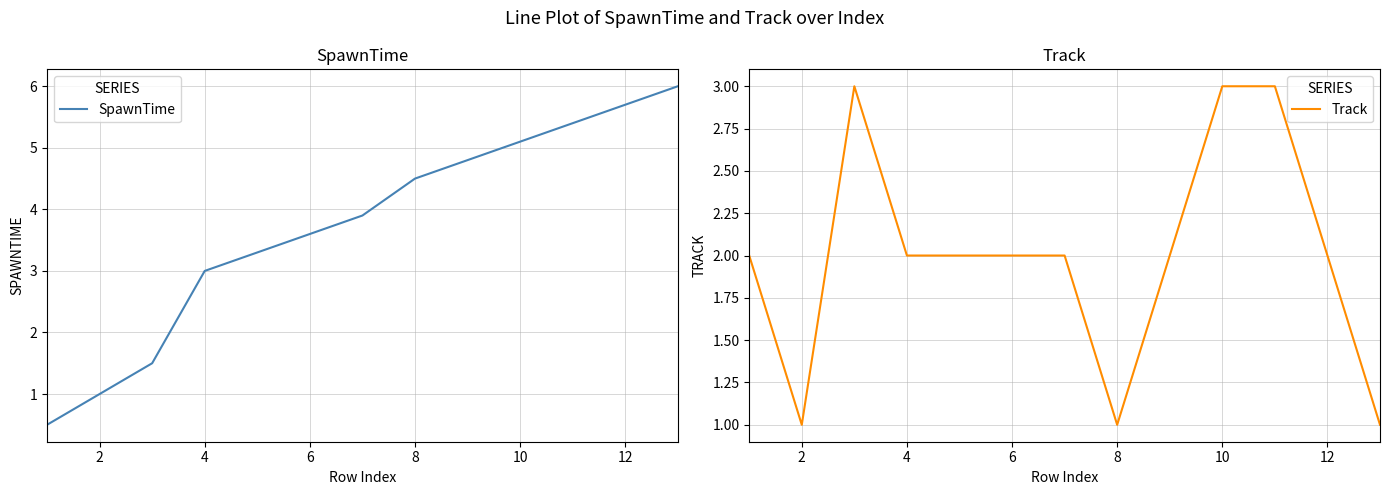

True or false: SpawnTime has more than 2 interior local peaks.

False